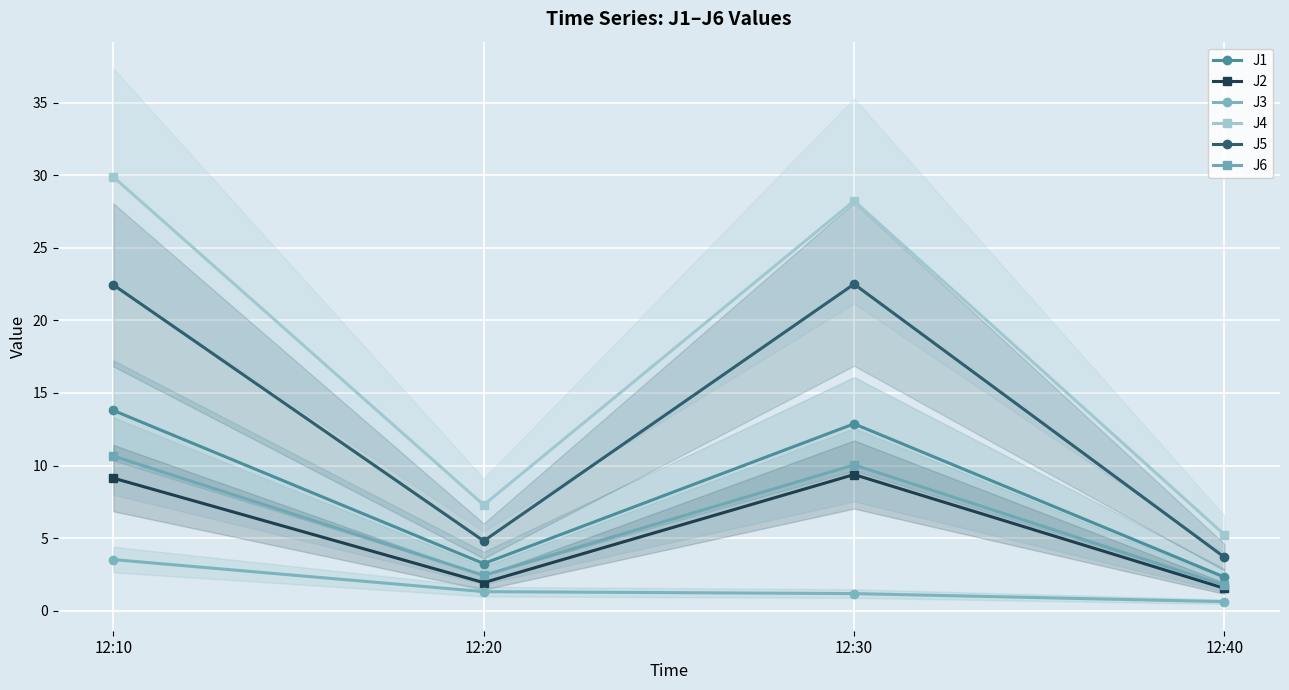

True or false: J5 has a value of 37.3 at 12:30.

False